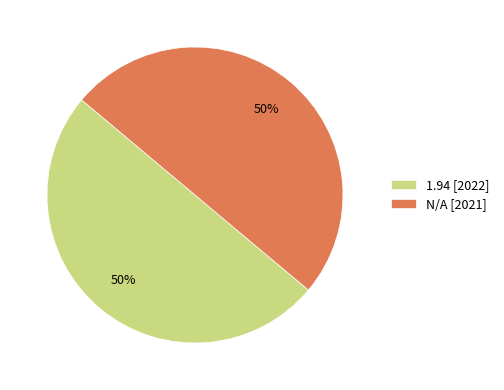

Count the number of slices in the pie.

2